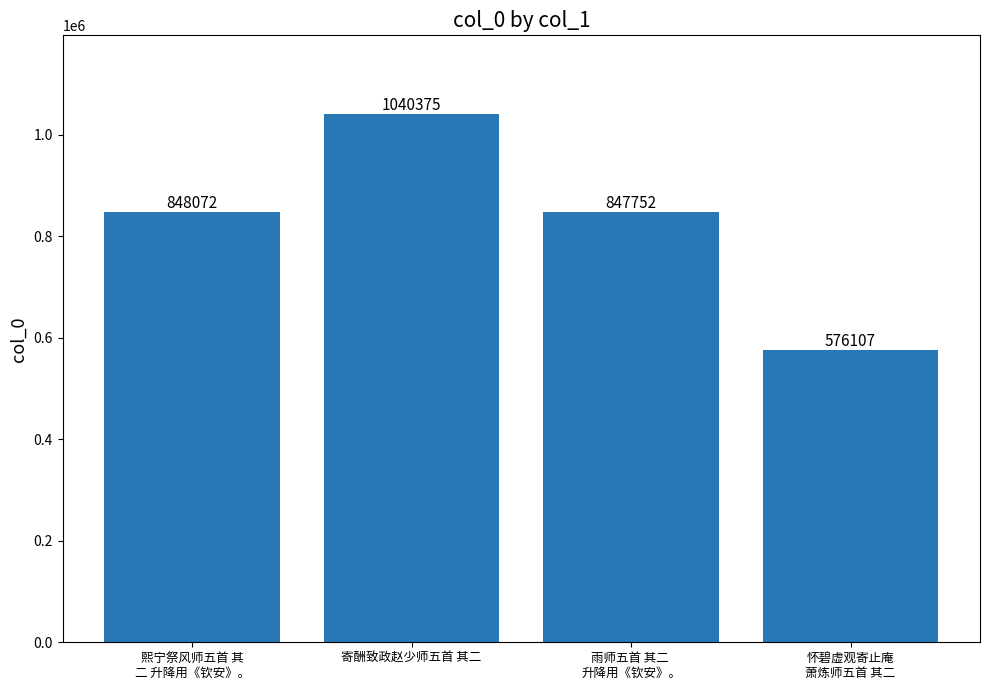

Approximately how many times larger is the value at 怀碧虚观寄止庵
萧炼师五首 其二 compared to 寄酬致政赵少师五首 其二?

0.6